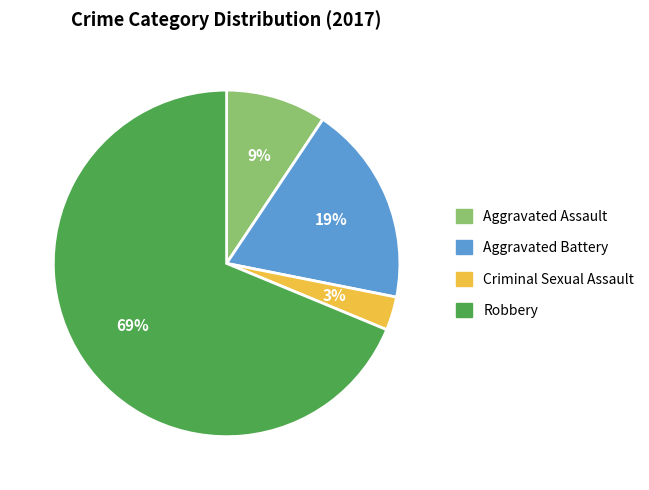

Does Aggravated Battery account for over 50% of the chart?

No